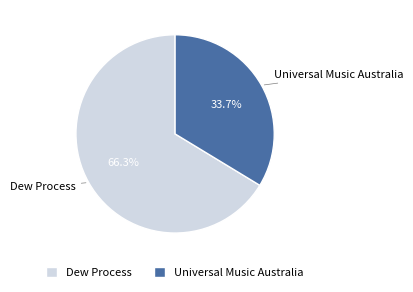

To the nearest percent, what is the average slice percentage?

50%